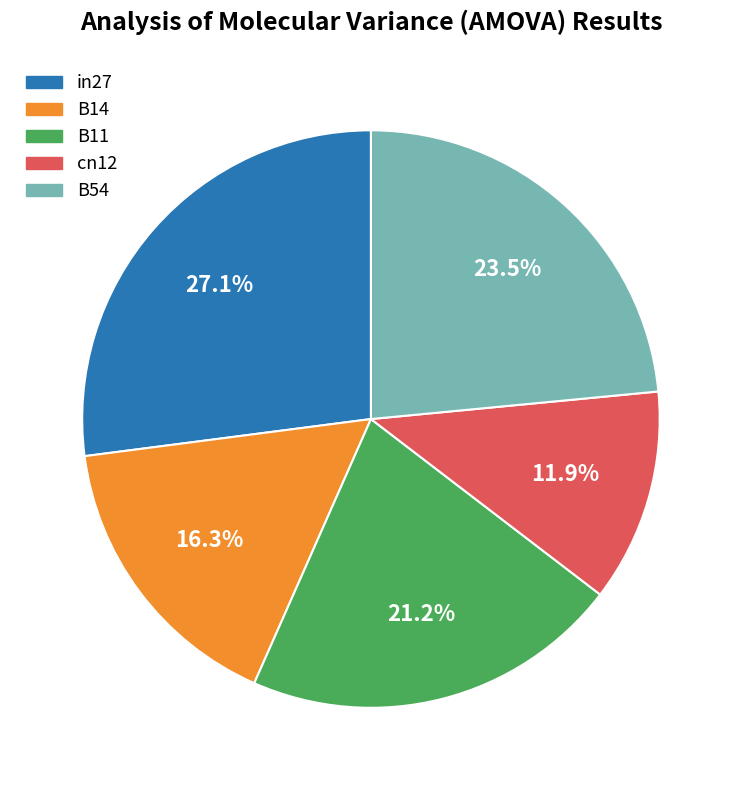

Between cn12 and B14, which is larger?

B14